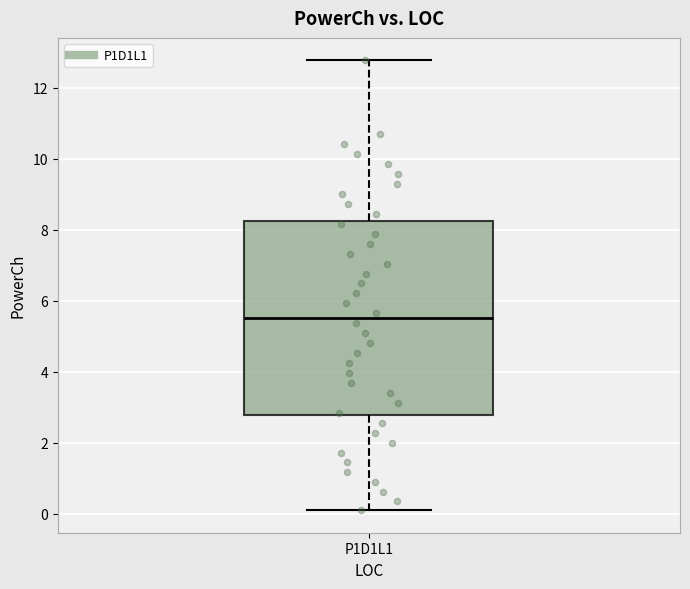

Transcribe this box plot: give where the median line is, the range the box spans, and where the two whiskers end, as read against the y-axis. The values are not printed on the chart, so give them approximately, as read against the axis.

median 5.6, box 2.8 to 8.2, whiskers 0.2 to 12.8